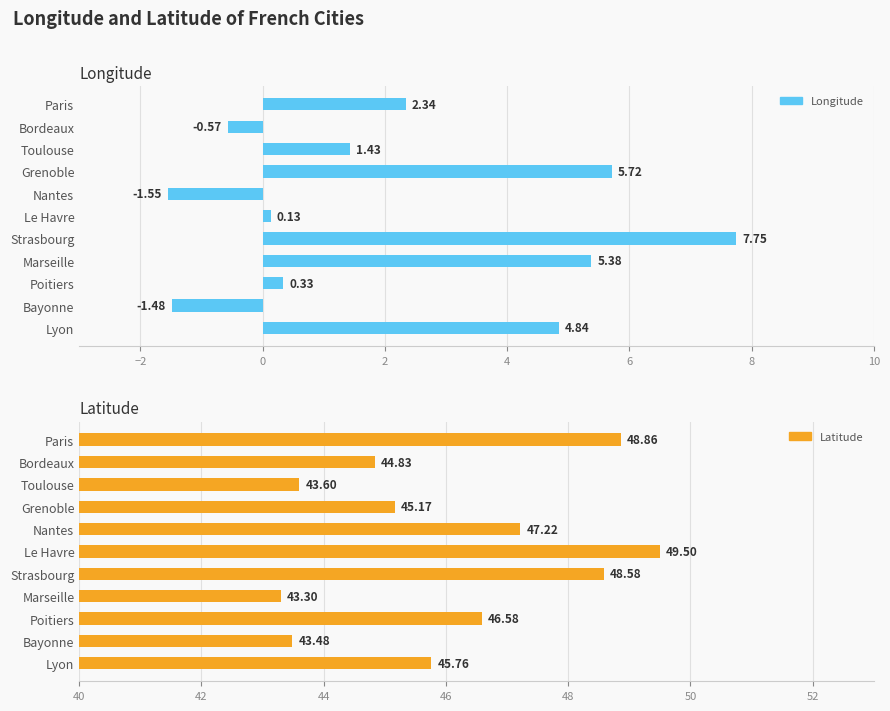

Which has a higher value, Bordeaux or Le Havre?

Le Havre